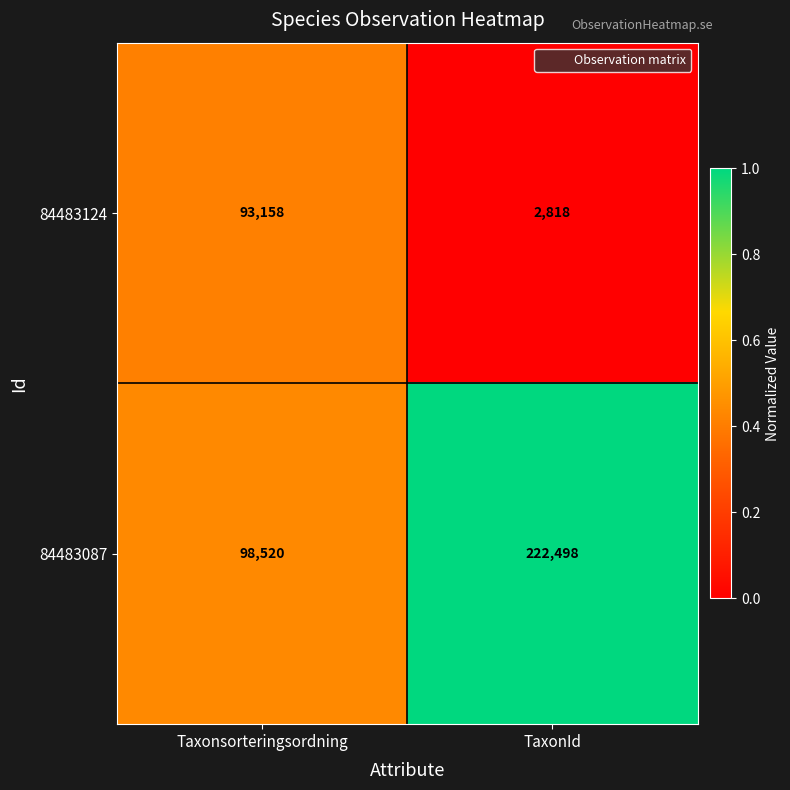

Read the 84483087 value at TaxonId, to the nearest 50.

222500